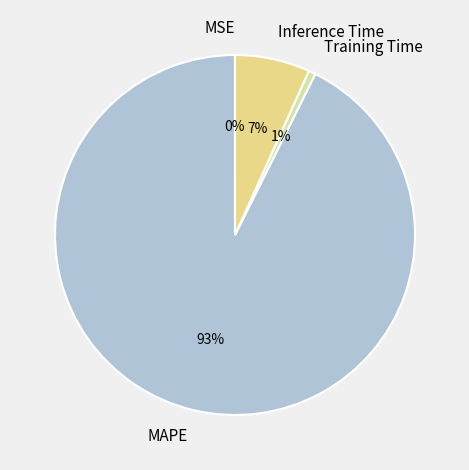

Which category has the biggest portion of the pie?

MAPE